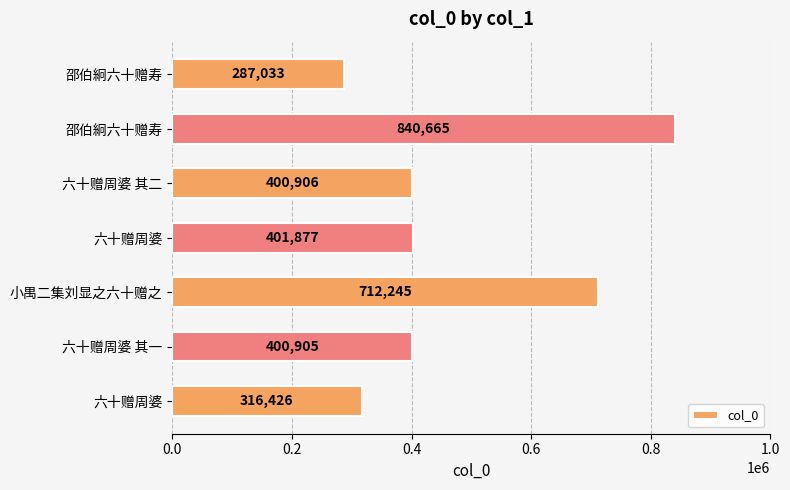

Count the number of categories in the chart.

7